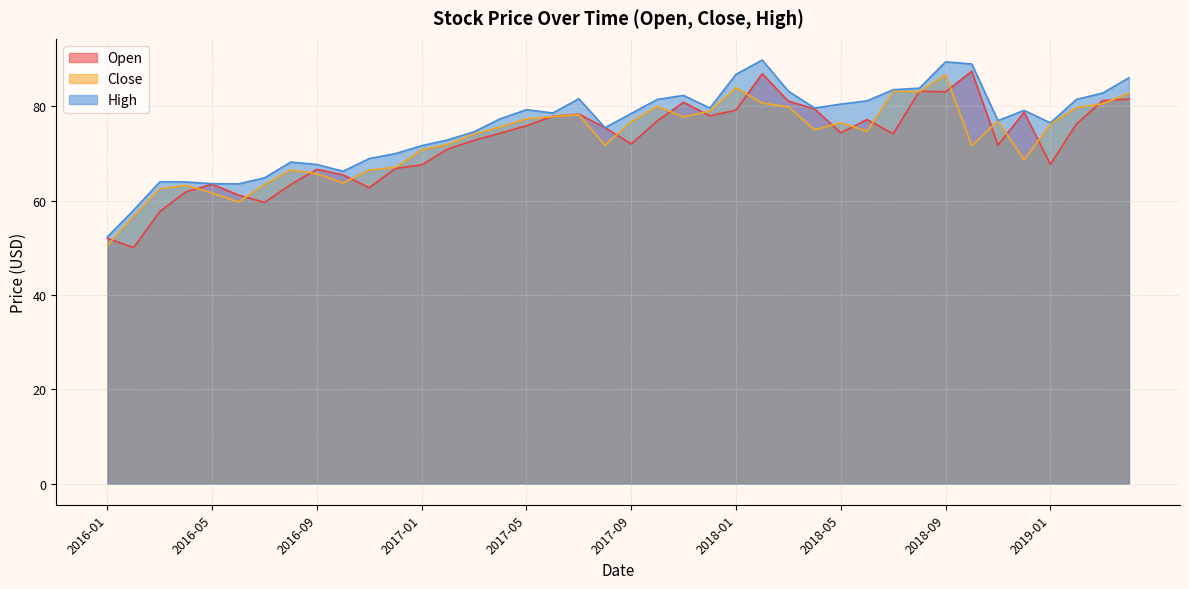

Where is the first local maximum for Close?

2016-04